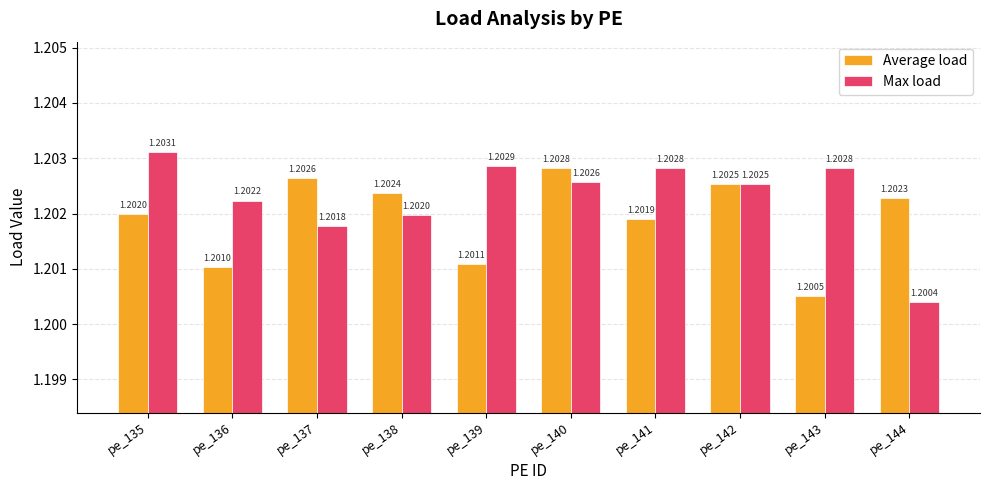

How many series are shown in this chart?

2